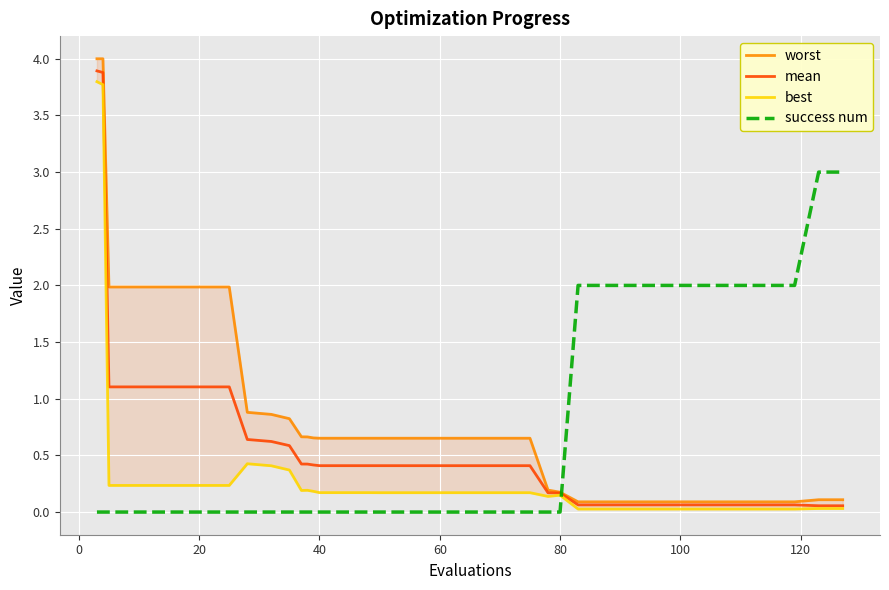

What is the maximum value for success num?

3.0